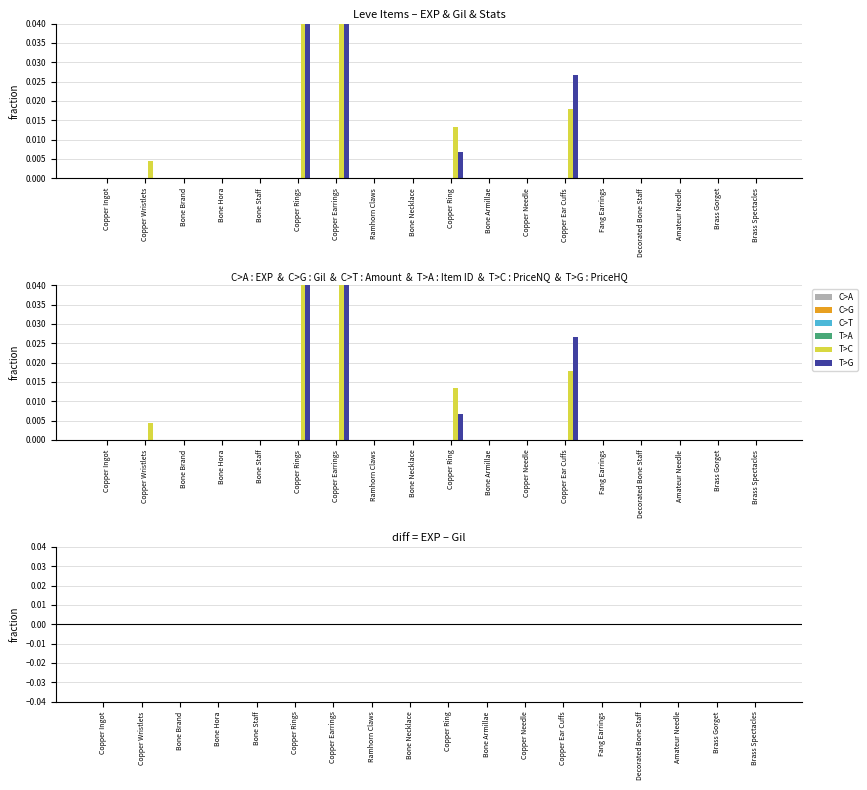

What are all the series names shown in the legend?

C>A, C>G, C>T, T>A, T>C, T>G